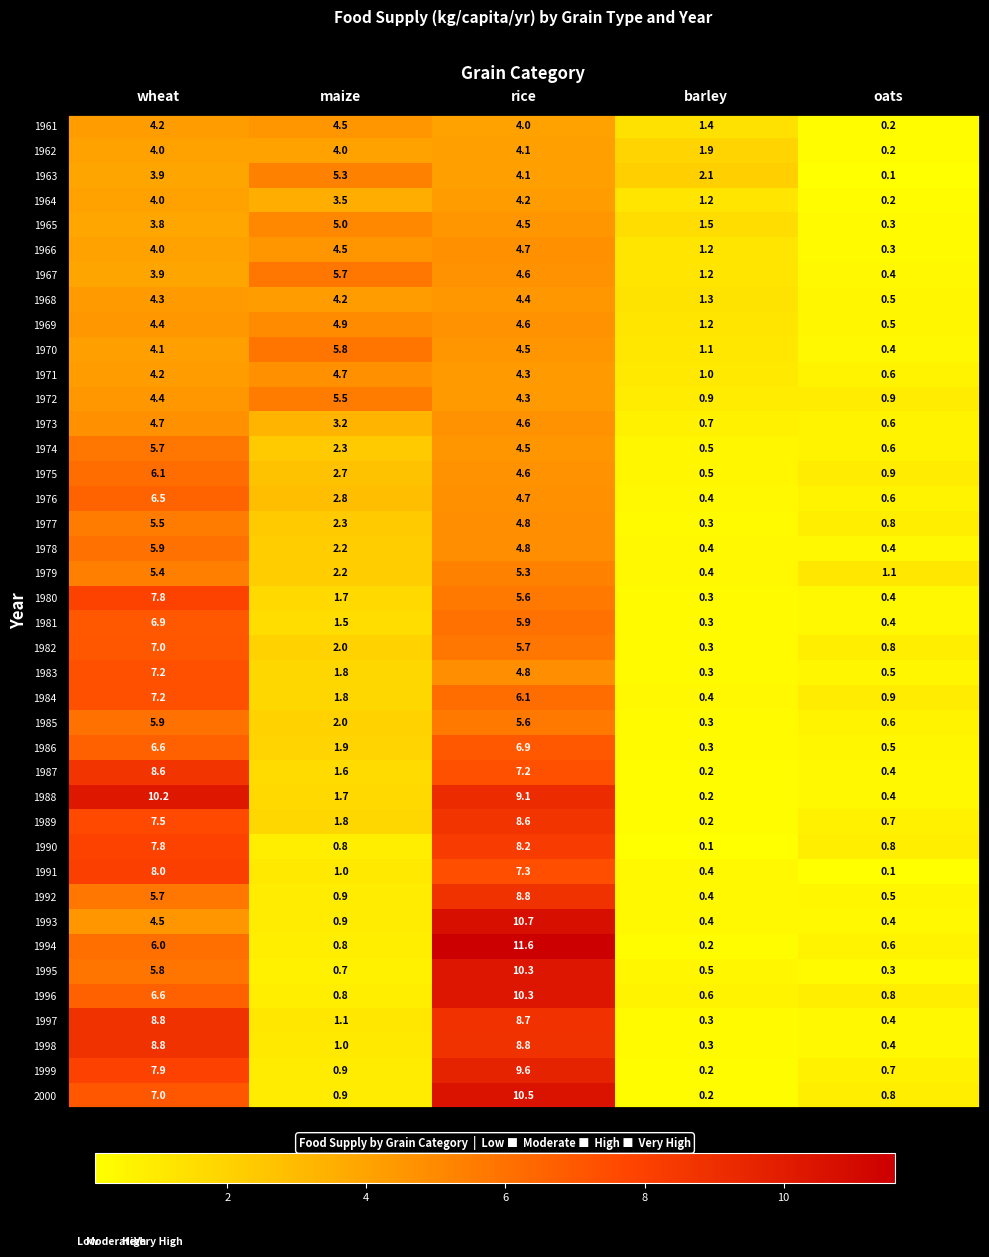

What is the sum of the 1978 values at rice and maize?

7.0